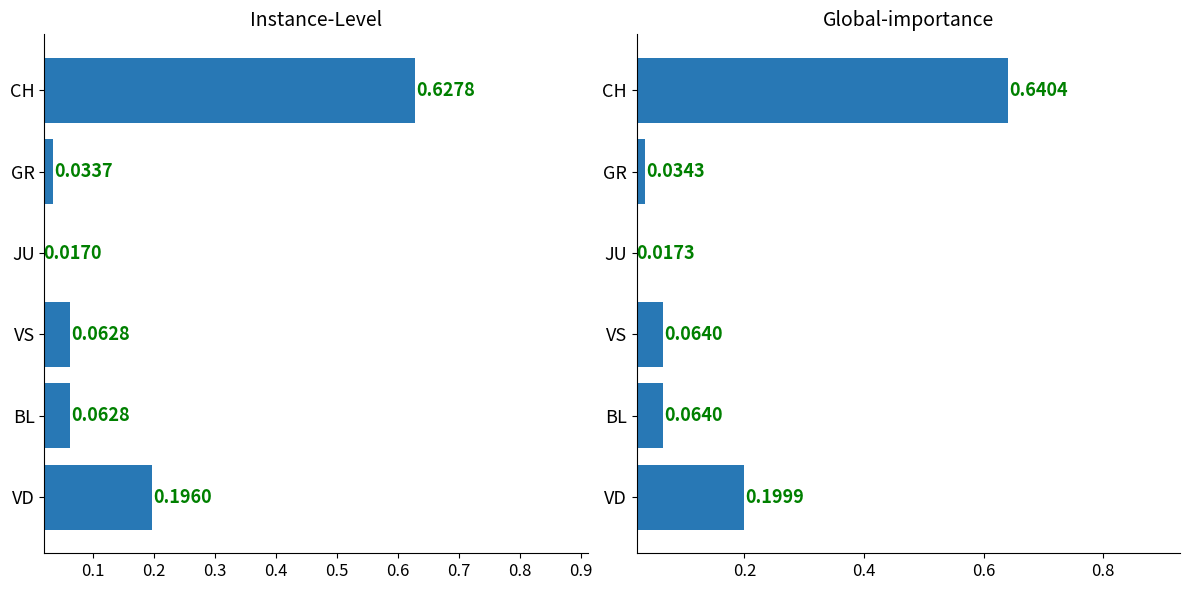

Which series has the largest total across all categories?

Global-importance